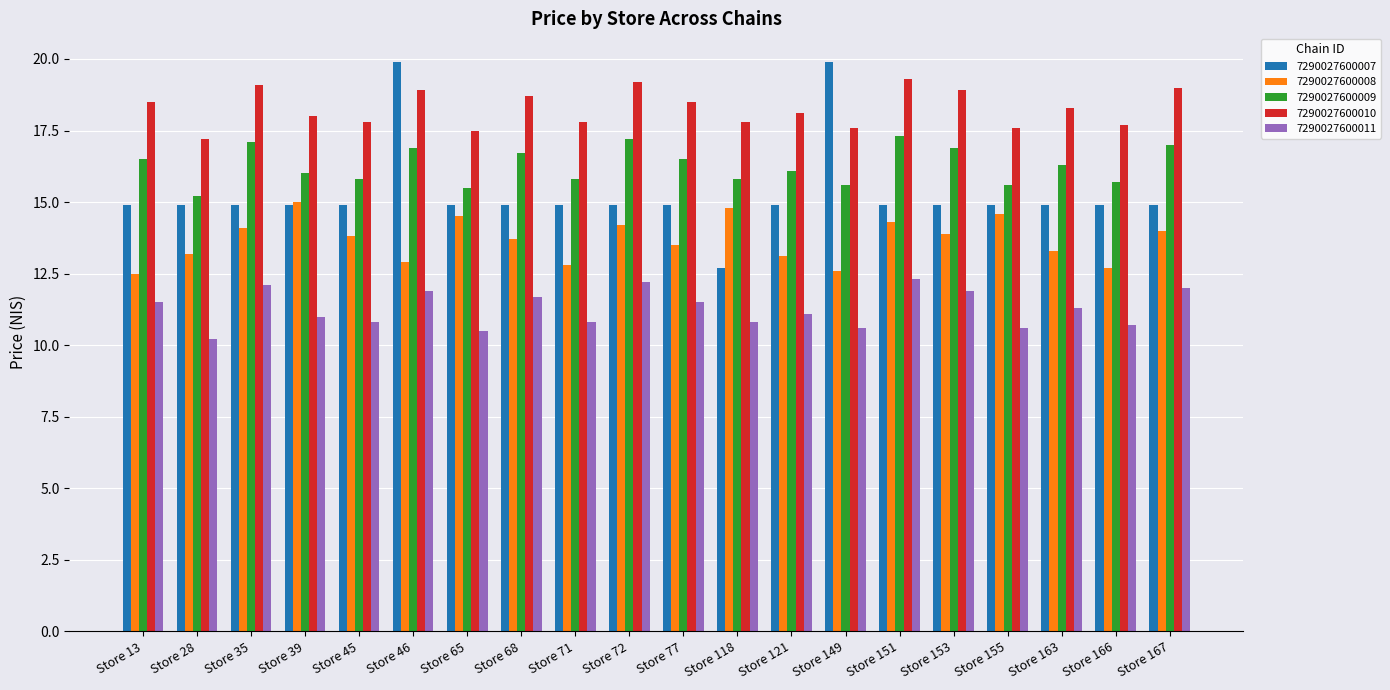

The value of 7290027600009 at Store 153 is 25.9. True or false?

False